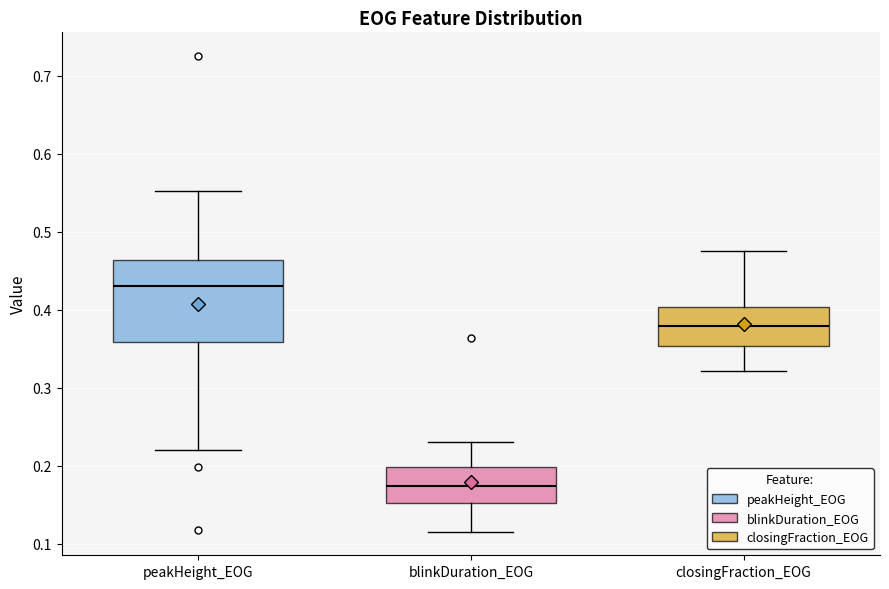

Which box's median line is the lowest?

blinkDuration_EOG